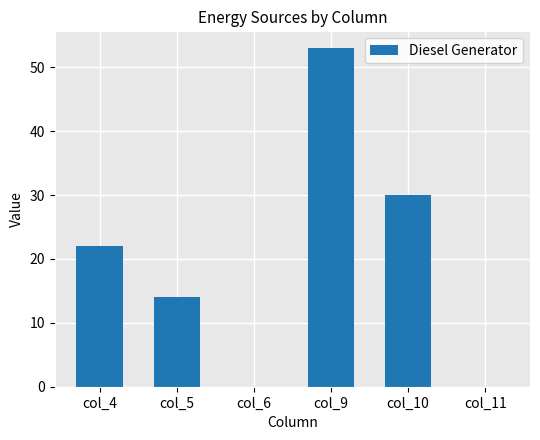

Read the value at col_10.

30